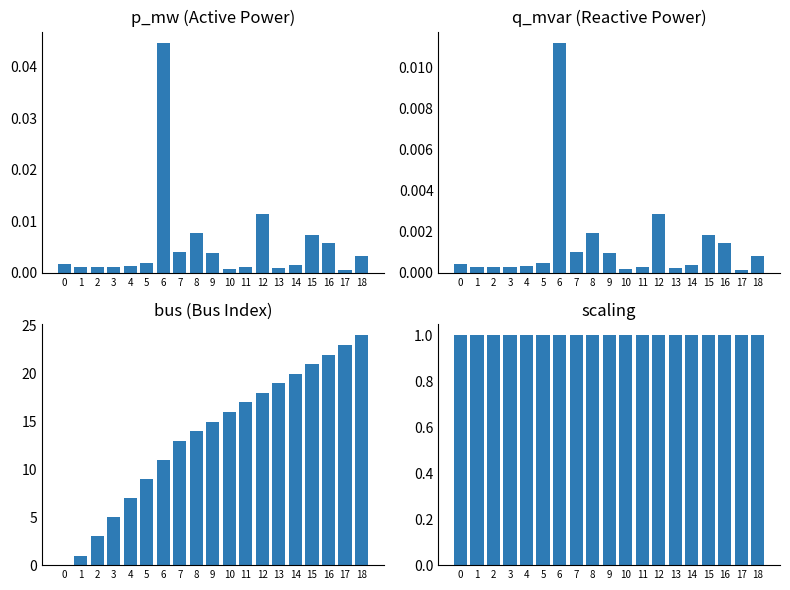

What is the total value across all series at 4?

8.0